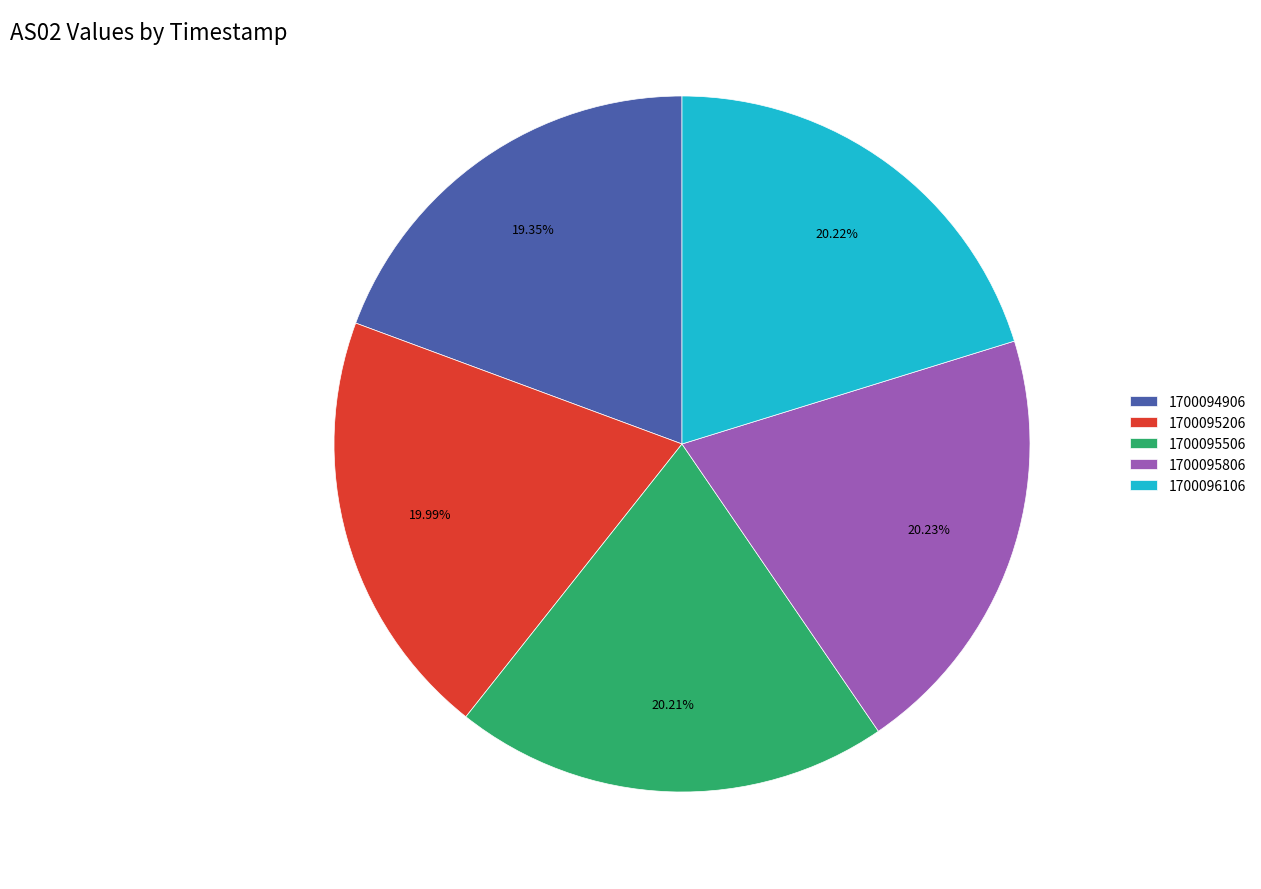

To the nearest percent, what portion does 1700094906 represent?

19%